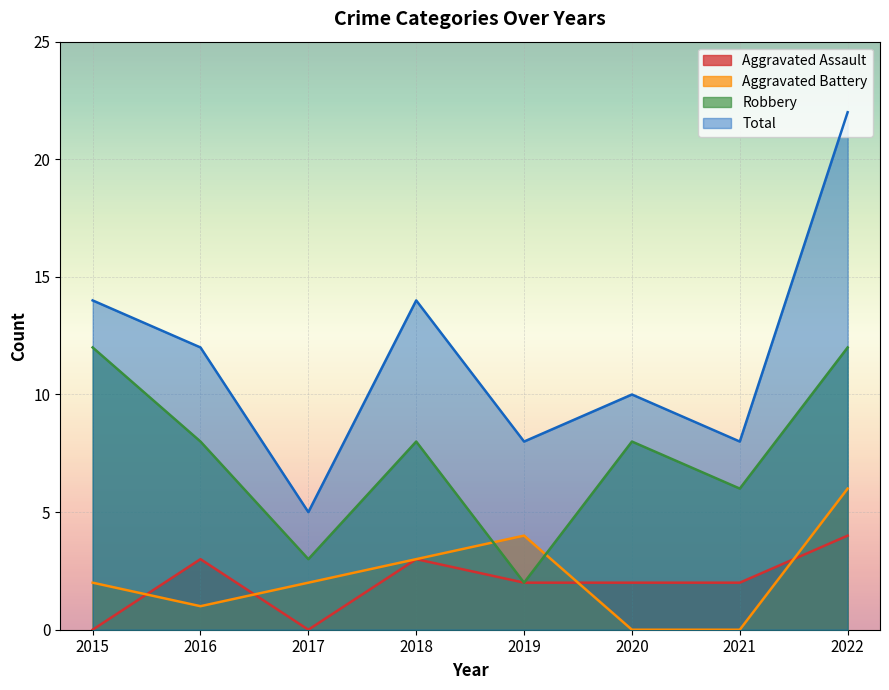

At which label does Aggravated Battery first exceed 2?

2018